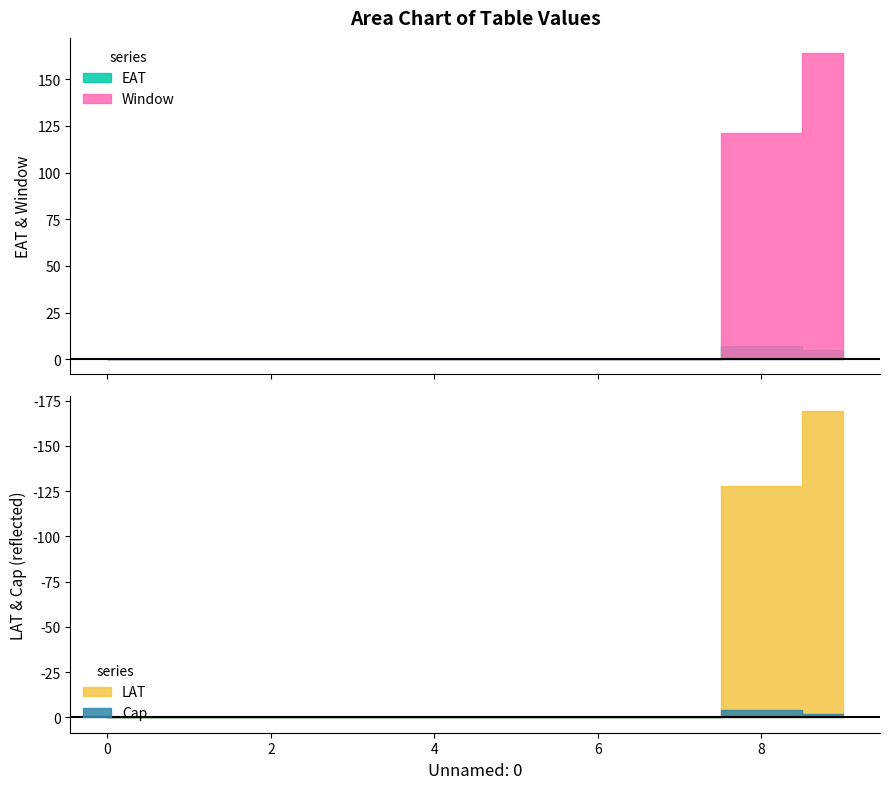

Is it true that EAT equals 0 at 7?

True